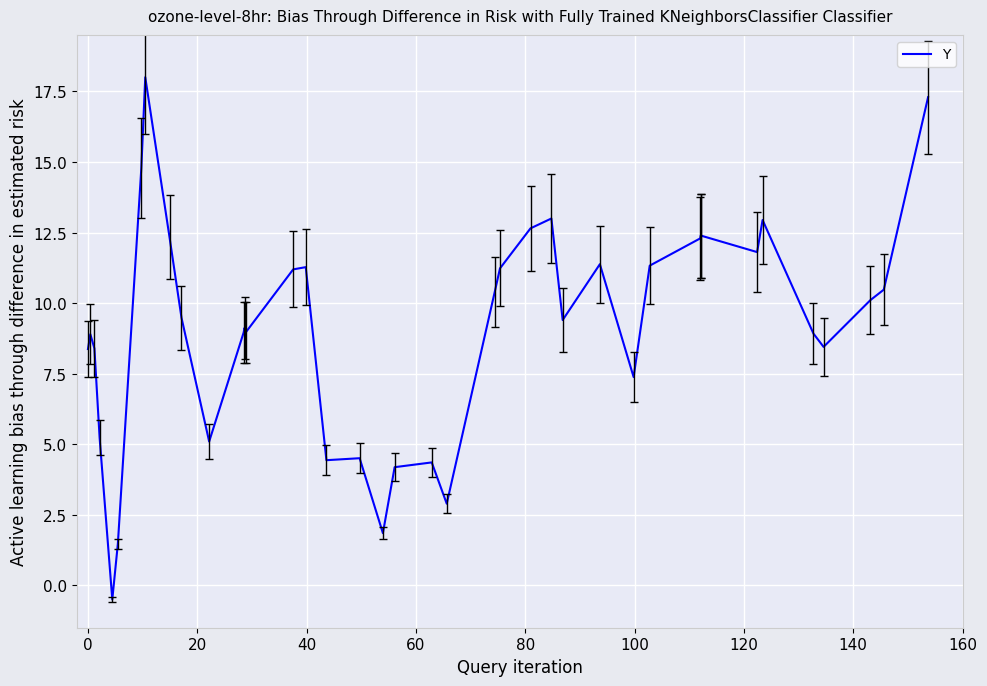

How many values are above zero?

39